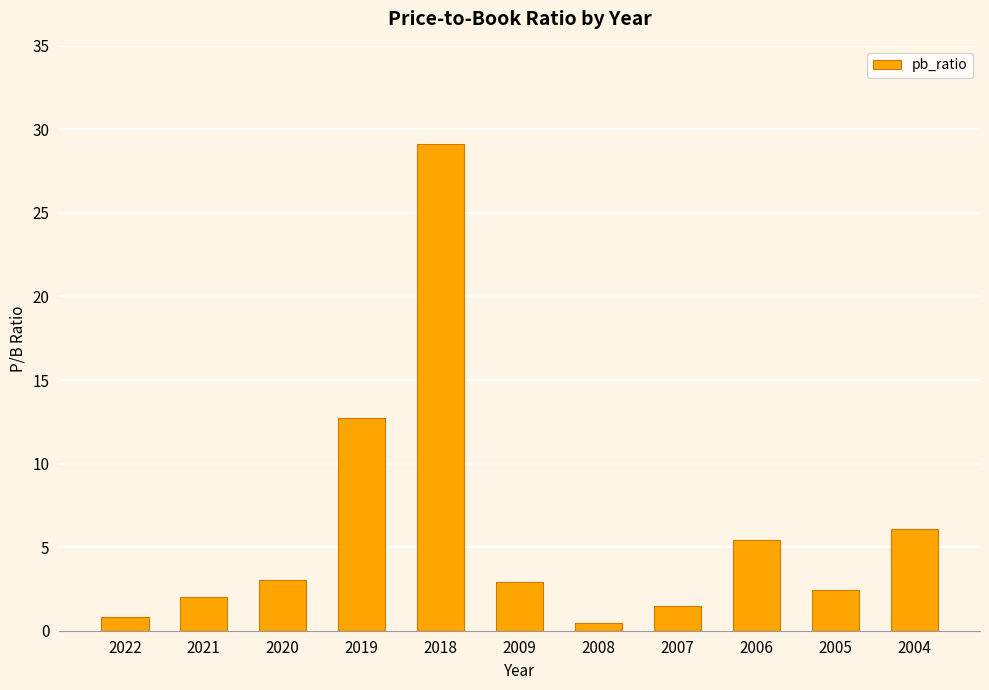

What is the change in value from 2006 to 2005?

-3.0